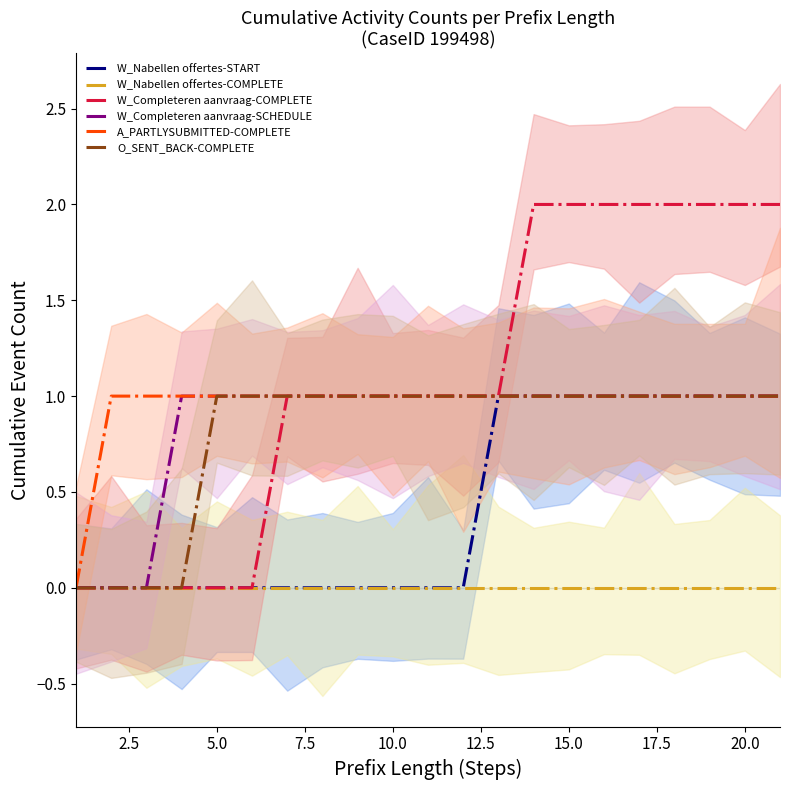

Is it true that O_SENT_BACK-COMPLETE equals 1 at 5.0?

True